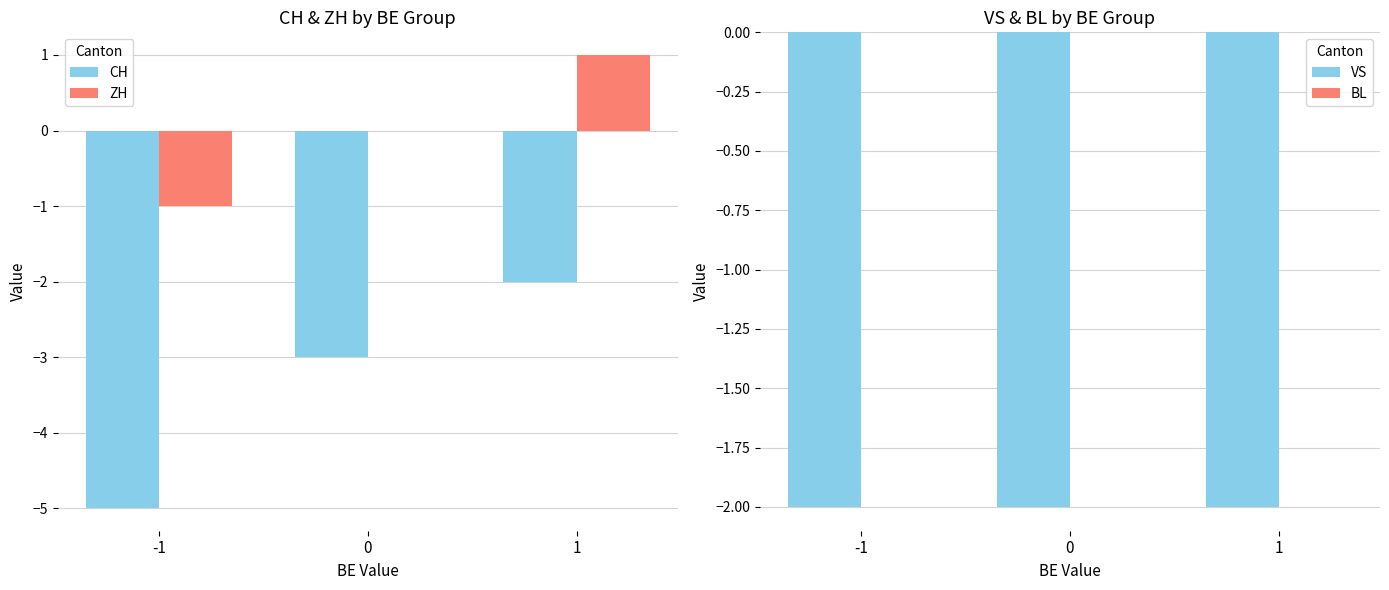

Between -1 and 0, which series saw the biggest shift?

CH